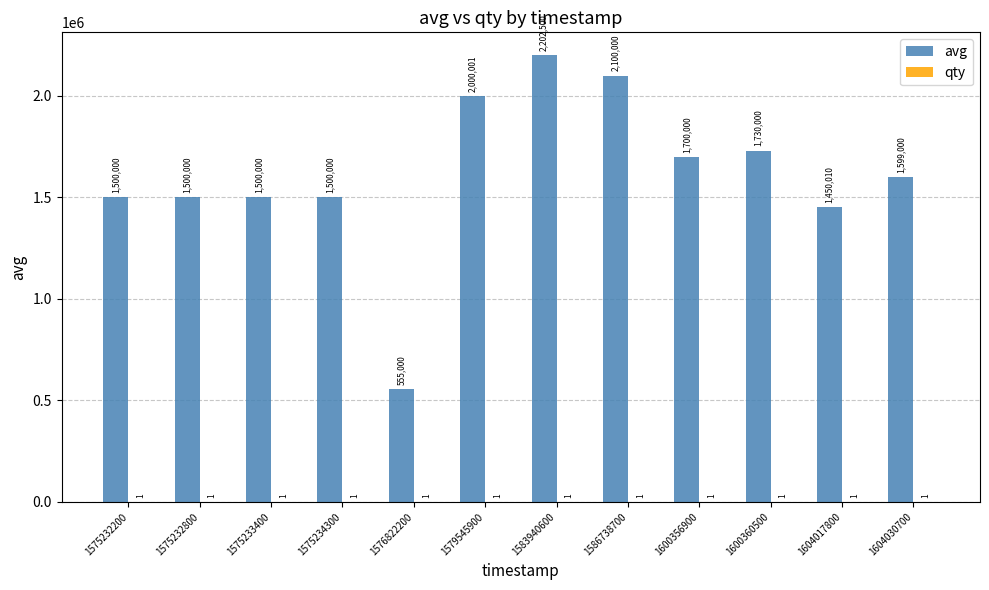

Which series has the largest total across all categories?

avg